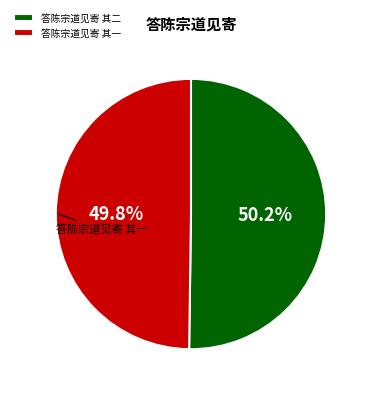

To the nearest percent, what is the combined percentage of 答陈宗道见寄 其一 and 答陈宗道见寄 其二?

100%